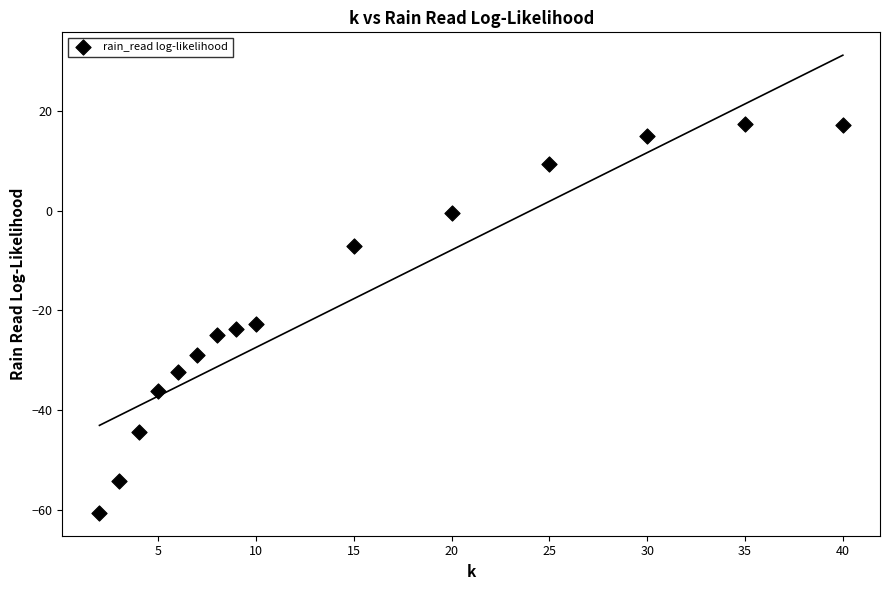

What Y value in the scatter plot is closest to -21?

-22.6